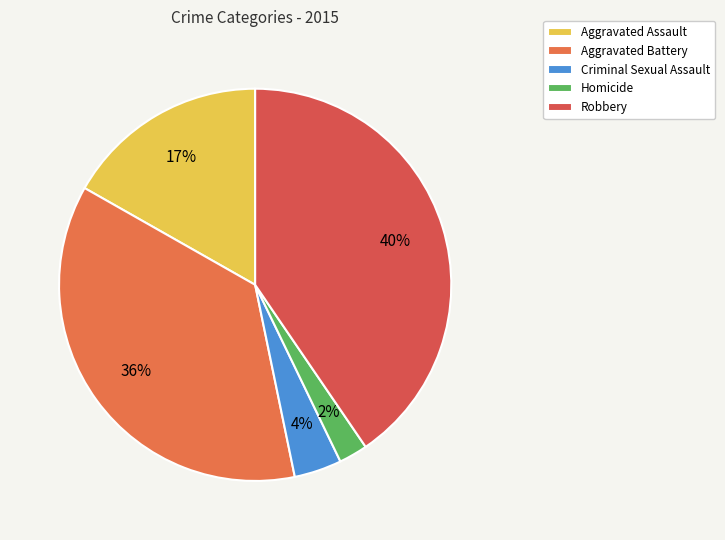

To the nearest percent, what percentage of the pie is Robbery?

40%